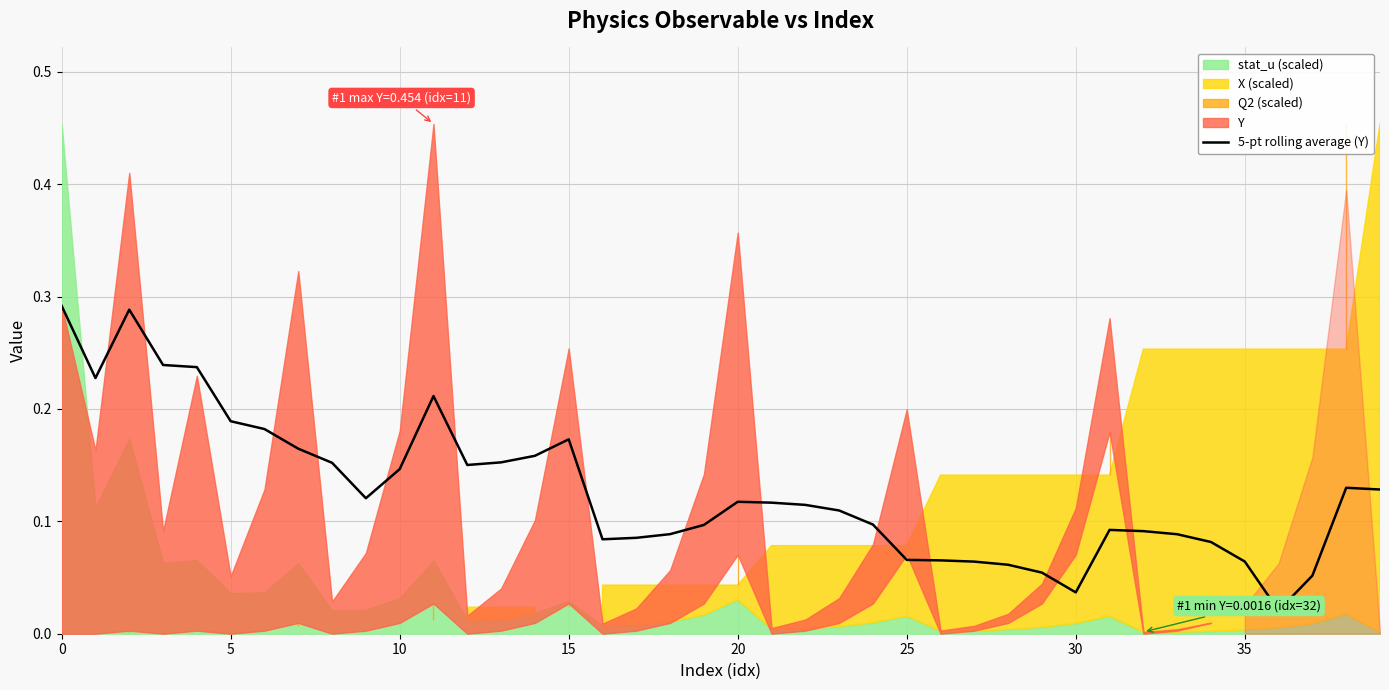

How many categories are shown in the chart?

40